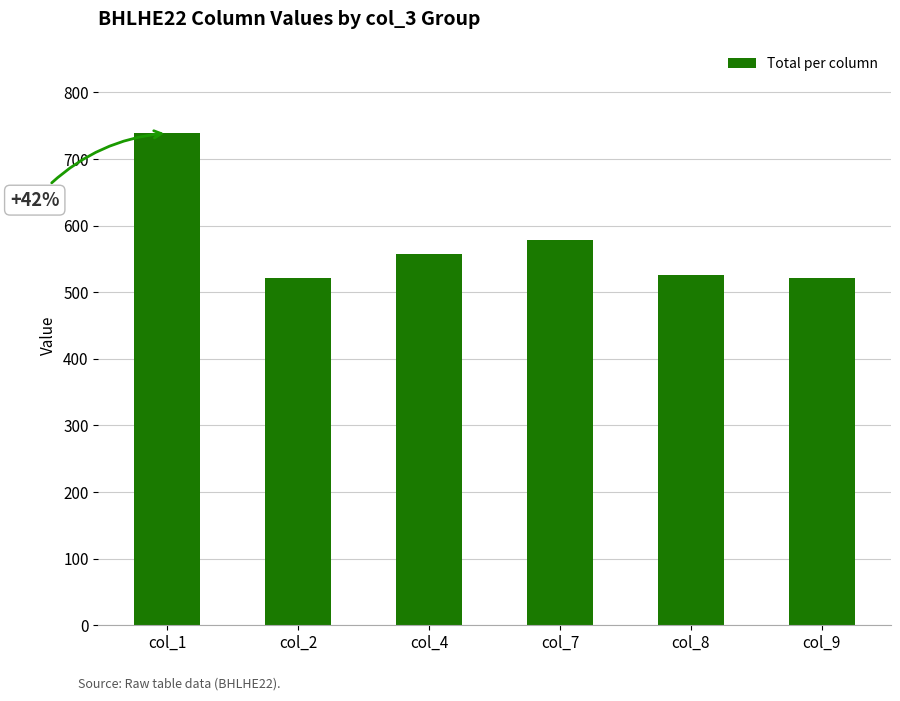

Approximately how many times larger is the value at col_7 compared to col_1?

0.8